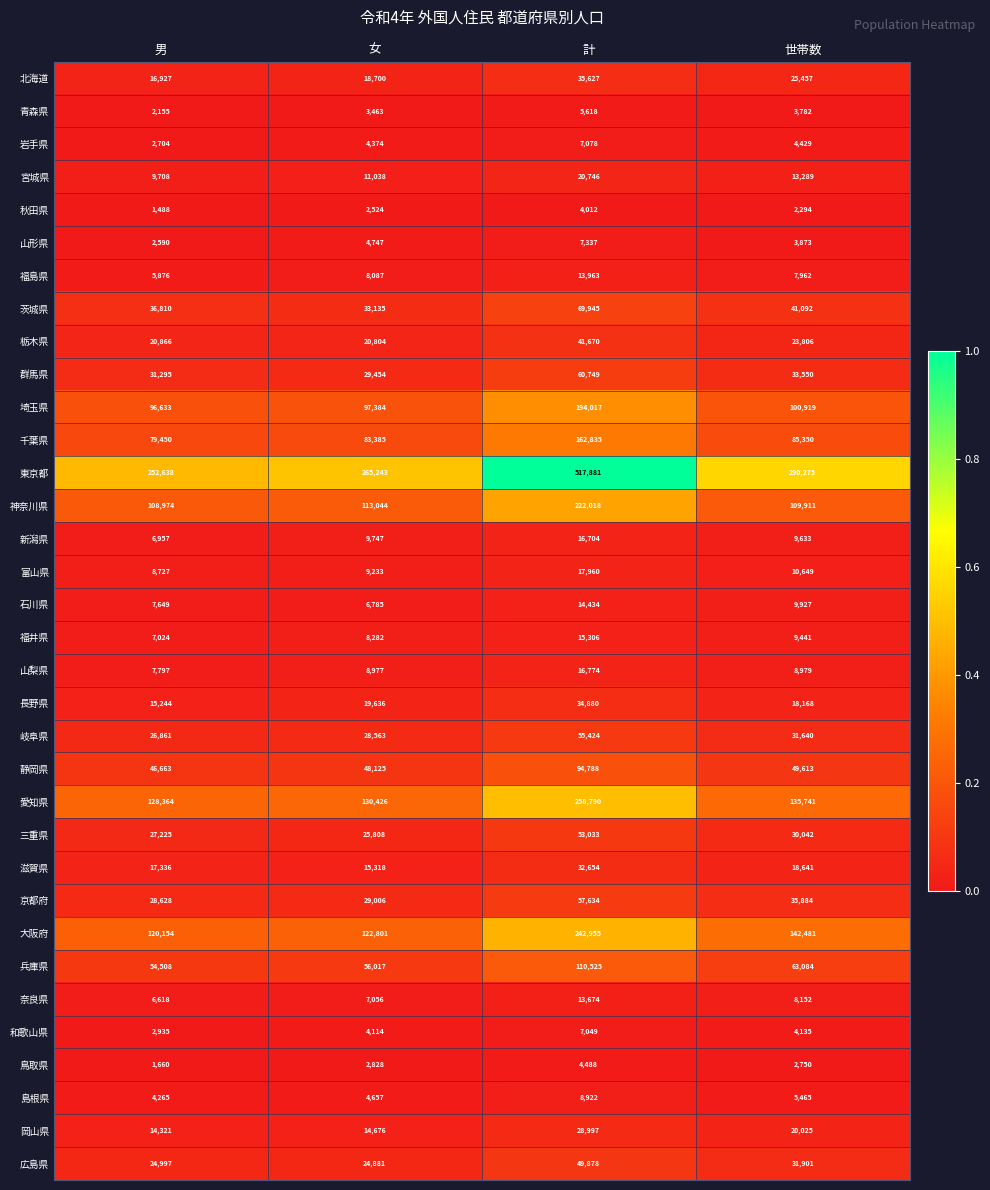

What is the total value across all series at 世帯数?

1392340